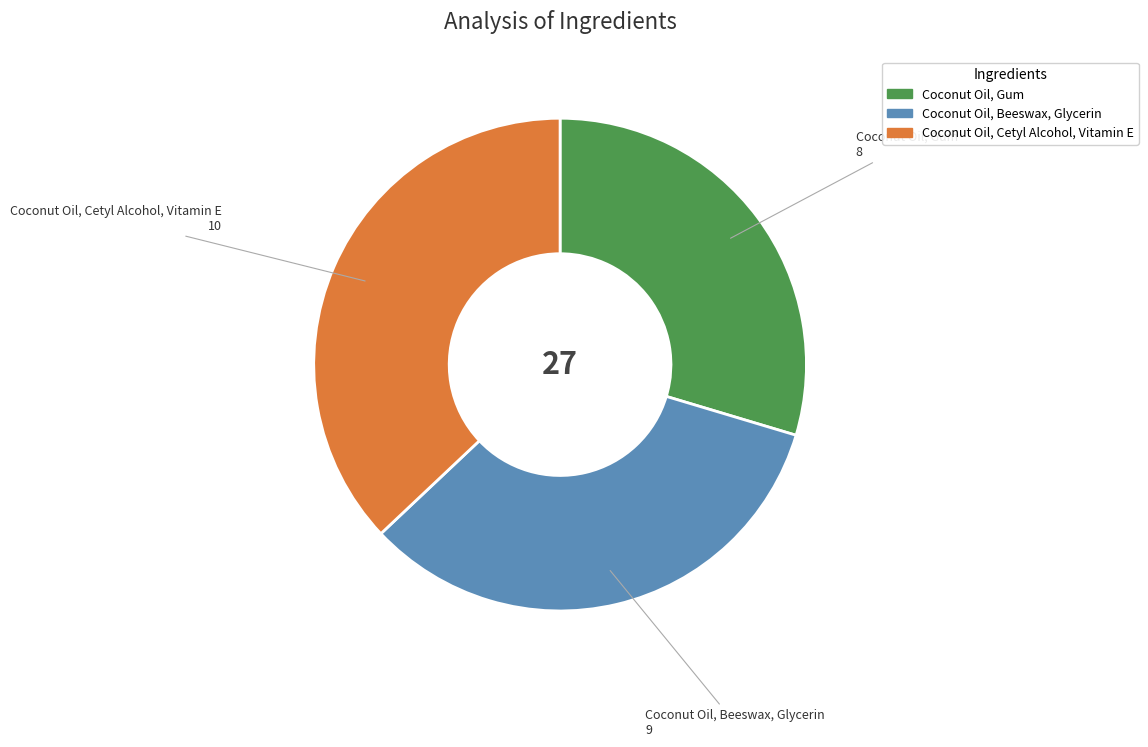

Is Coconut Oil, Beeswax, Glycerin the majority of the pie?

No